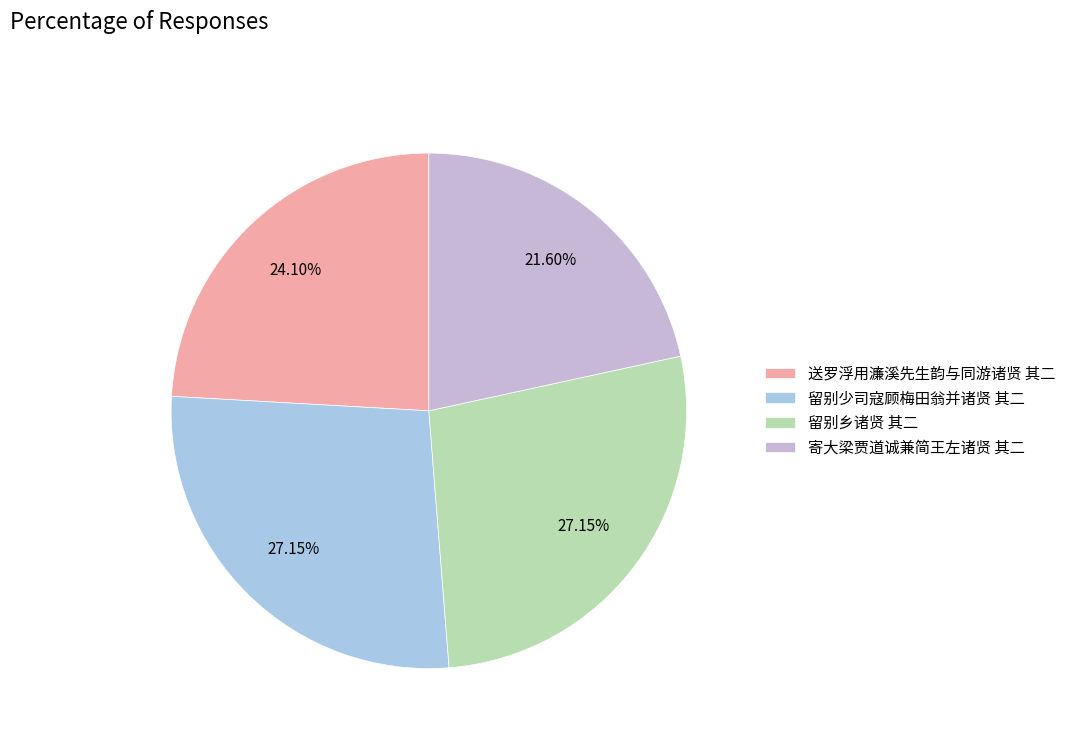

Rank the categories by value from lowest to highest.

寄大梁贾道诚兼简王左诸贤 其二, 送罗浮用濂溪先生韵与同游诸贤 其二, 留别少司寇顾梅田翁并诸贤 其二, 留别乡诸贤 其二